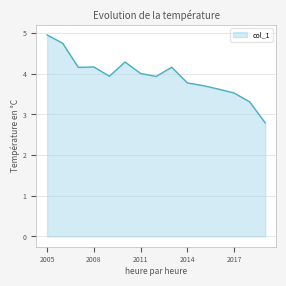

What is the greatest value displayed?

5.0